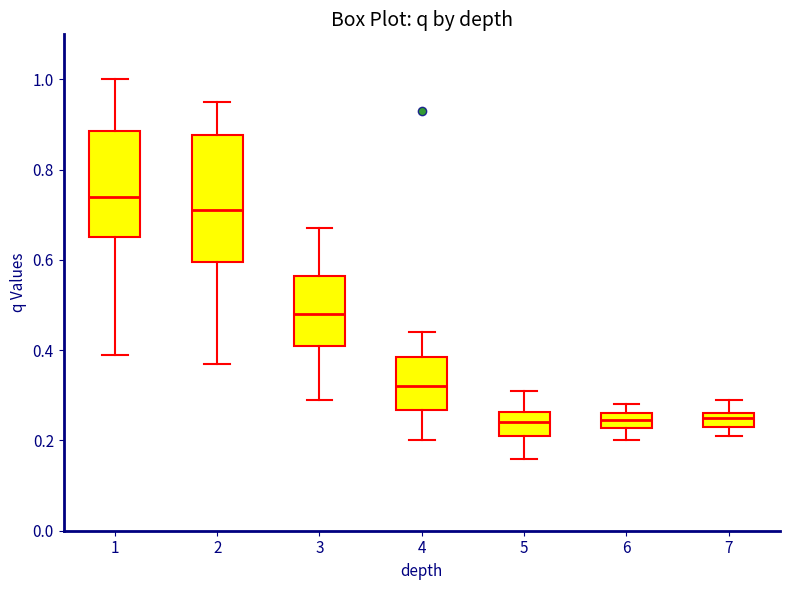

Where does the median line of the box at x = 3 sit on the y-axis? The values are not printed on the chart, so give them approximately, as read against the axis.

0.48